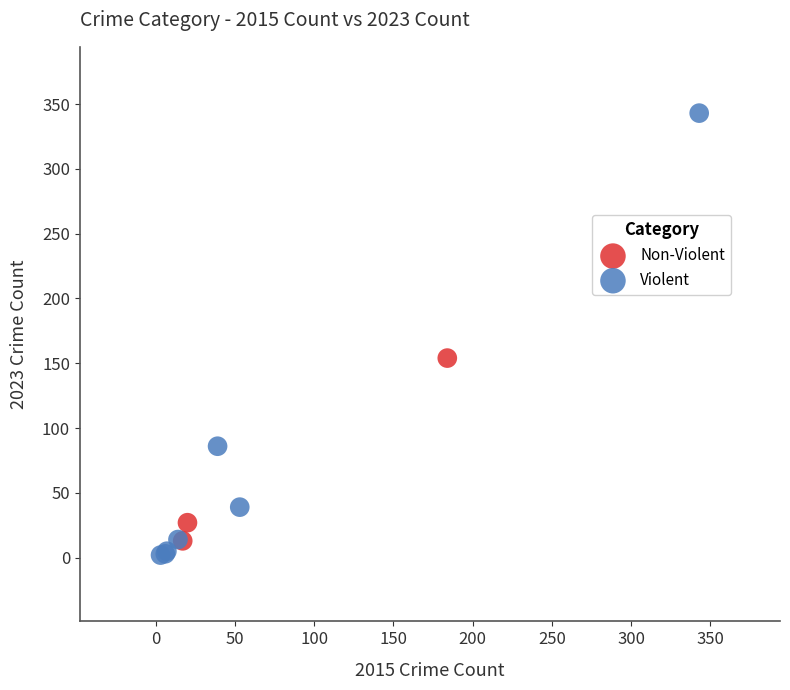

Which series contains the highest Y value?

Violent